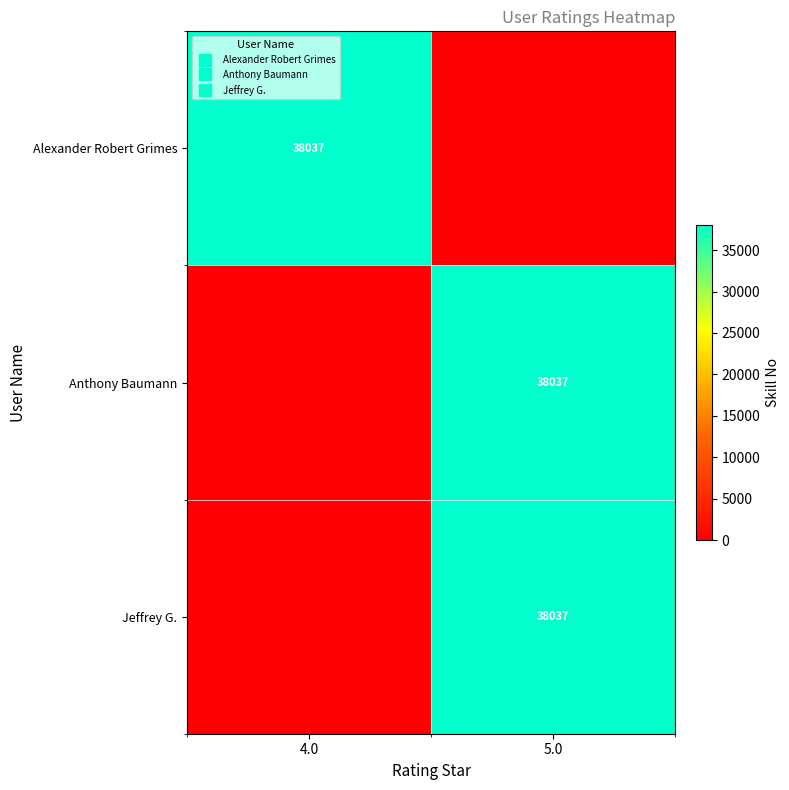

What is the difference between the maximum and minimum values in the Jeffrey G. series?

38037